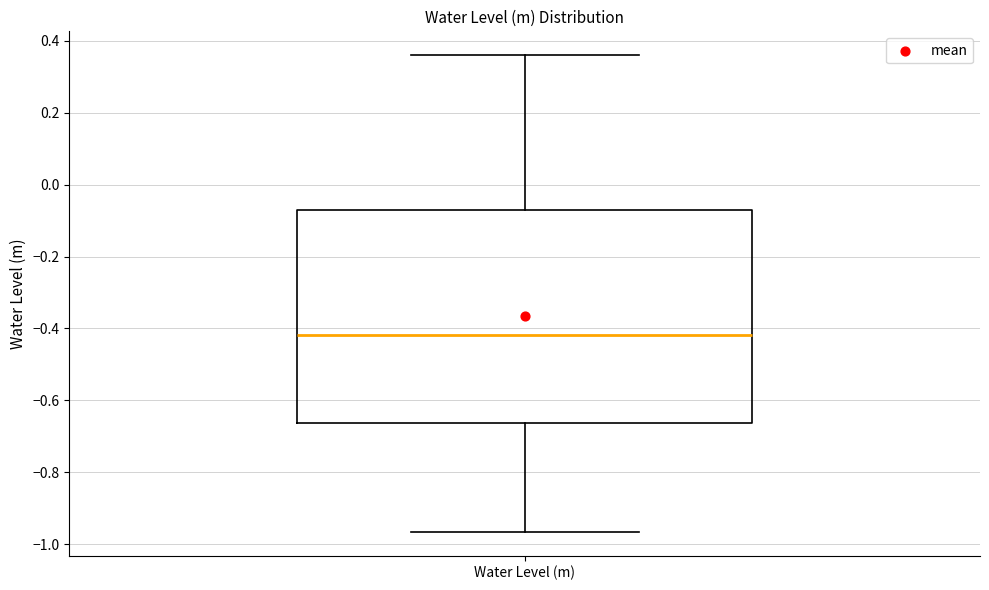

Read this box plot against the y-axis: the position of the median line, the range covered by the box, and the ends of both whiskers. The values are not printed on the chart, so give them approximately, as read against the axis.

median -0.42, box -0.66 to -0.06, whiskers -0.96 to 0.36